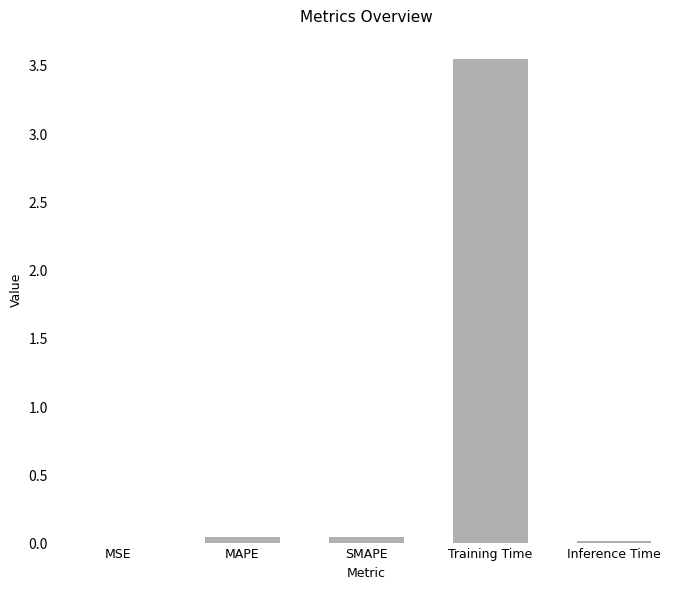

Between Inference Time and Training Time, which is larger?

Training Time